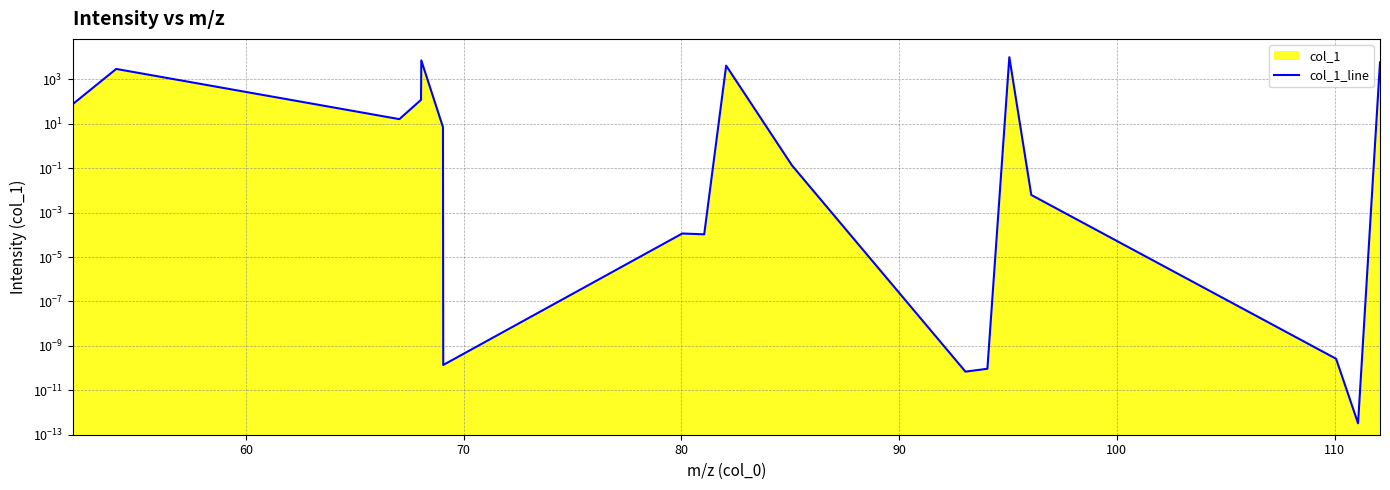

Does the chart have visible grid lines?

Yes